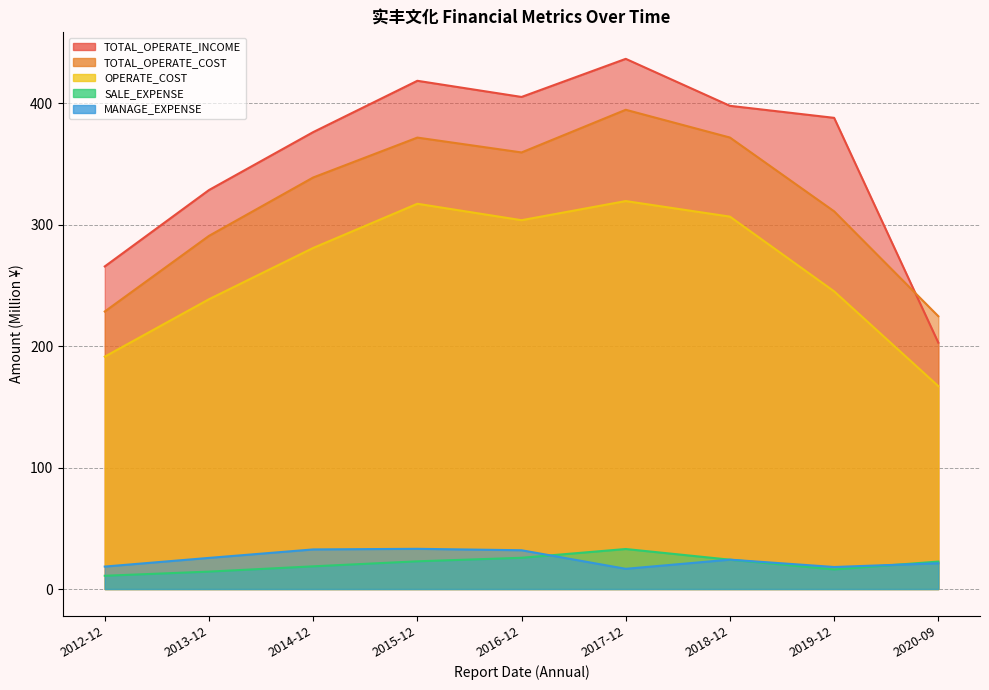

At which category does SALE_EXPENSE reach its first local peak?

2017-12